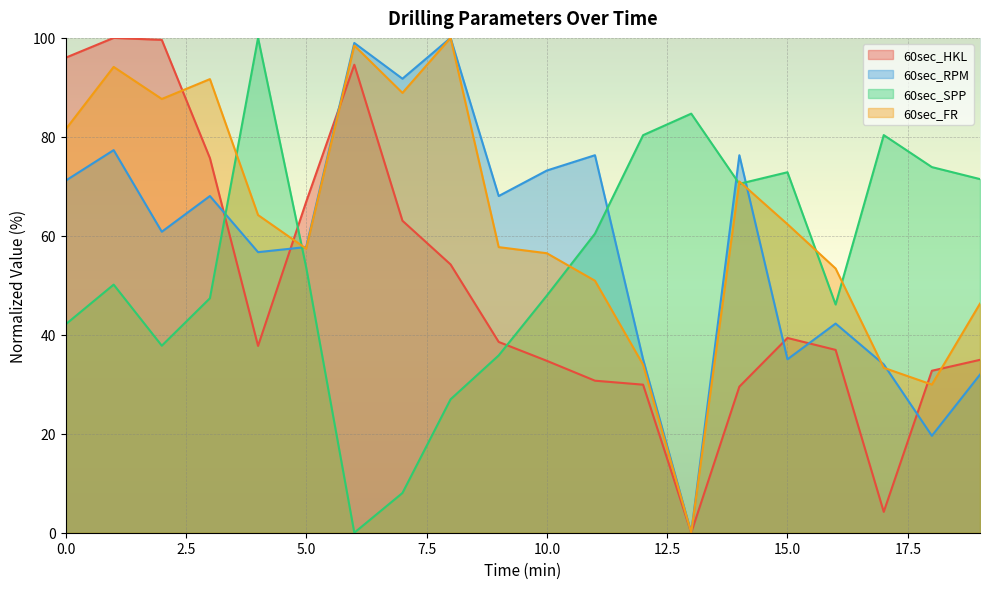

Reading left to right, list all the values displayed in this chart.

60sec_HKL: 0=96.0	1=100.0	2=99.6	3=75.7	4=37.8	5=66.9	6=94.6	7=63.1	8=54.2	9=38.6	10=34.7	11=30.7	12=29.9	13=0.0	14=29.5	15=39.4	16=36.9	17=4.2	18=32.7	19=34.9
60sec_RPM: 0=71.1	1=77.3	2=60.8	3=68.0	4=56.7	5=57.7	6=99.0	7=91.8	8=100.0	9=68.0	10=73.2	11=76.3	12=35.1	13=0.0	14=76.3	15=35.1	16=42.3	17=34.0	18=19.6	19=32.0
60sec_SPP: 0=42.1	1=50.1	2=37.8	3=47.4	4=100.0	5=53.6	6=0.0	7=8.0	8=27.0	9=35.8	10=47.9	11=60.4	12=80.3	13=84.7	14=70.5	15=72.9	16=46.1	17=80.4	18=73.9	19=71.5
60sec_FR: 0=81.5	1=94.1	2=87.7	3=91.7	4=64.2	5=57.4	6=98.5	7=88.9	8=100.0	9=57.7	10=56.5	11=50.9	12=34.0	13=0.0	14=71.0	15=62.3	16=53.4	17=33.3	18=29.9	19=46.3